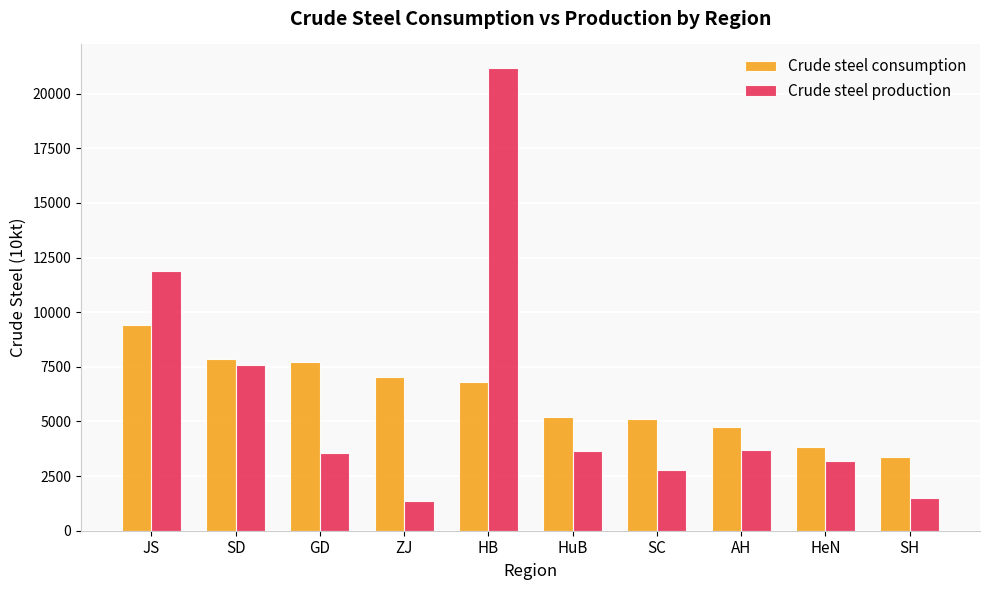

The value of Crude steel production at AH is 6643. True or false?

False